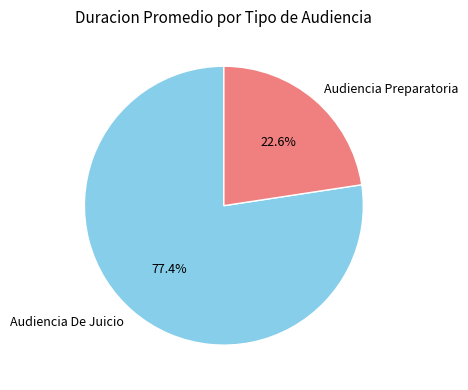

True or false: Audiencia Preparatoria accounts for 23% of the total.

True